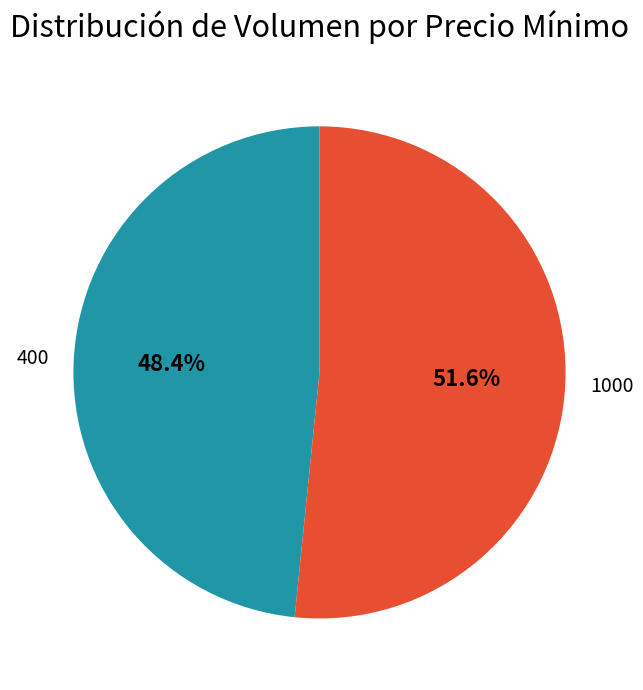

How many segments does this pie chart have?

2